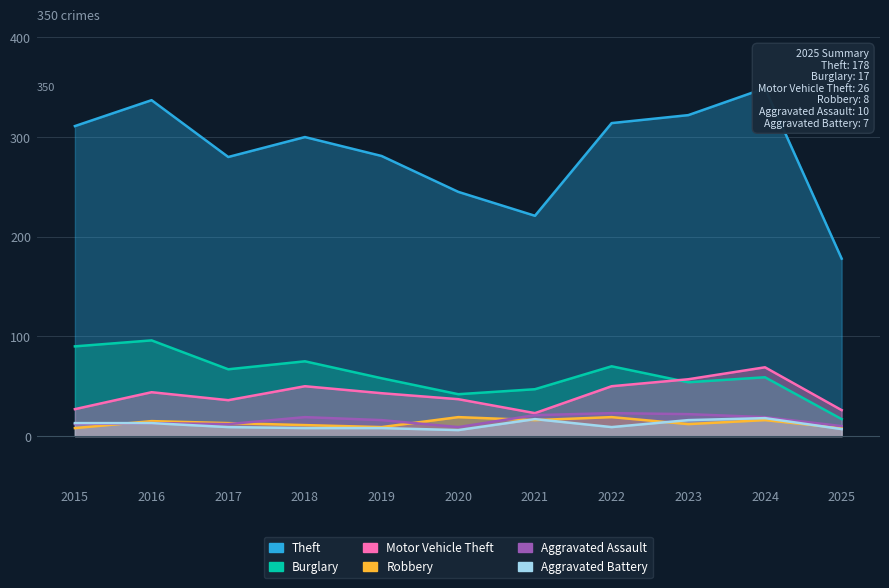

True or false: Motor Vehicle Theft and Aggravated Battery intersect in this chart.

False